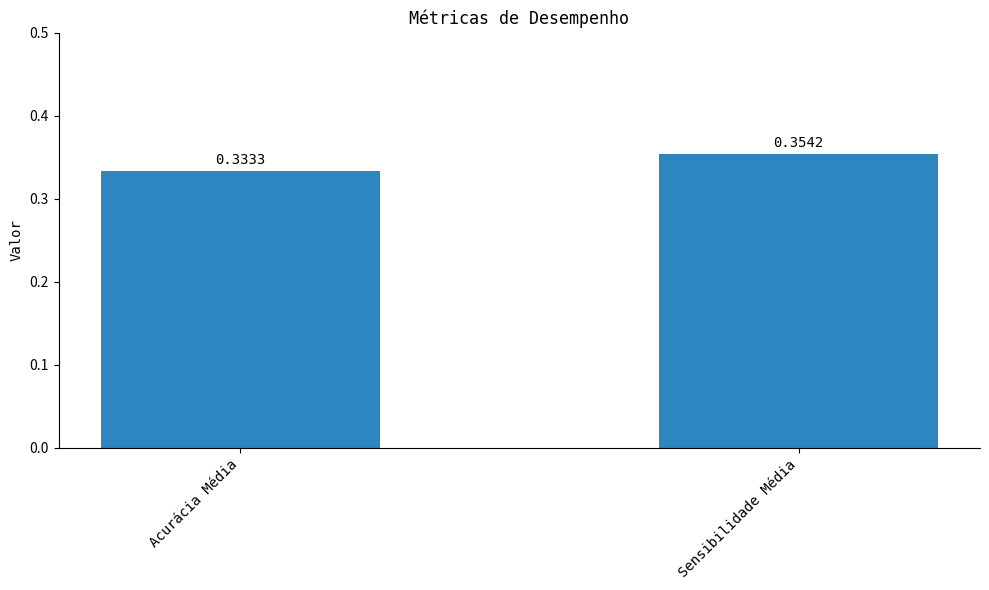

Rank the categories by value from lowest to highest.

Acurácia Média, Sensibilidade Média